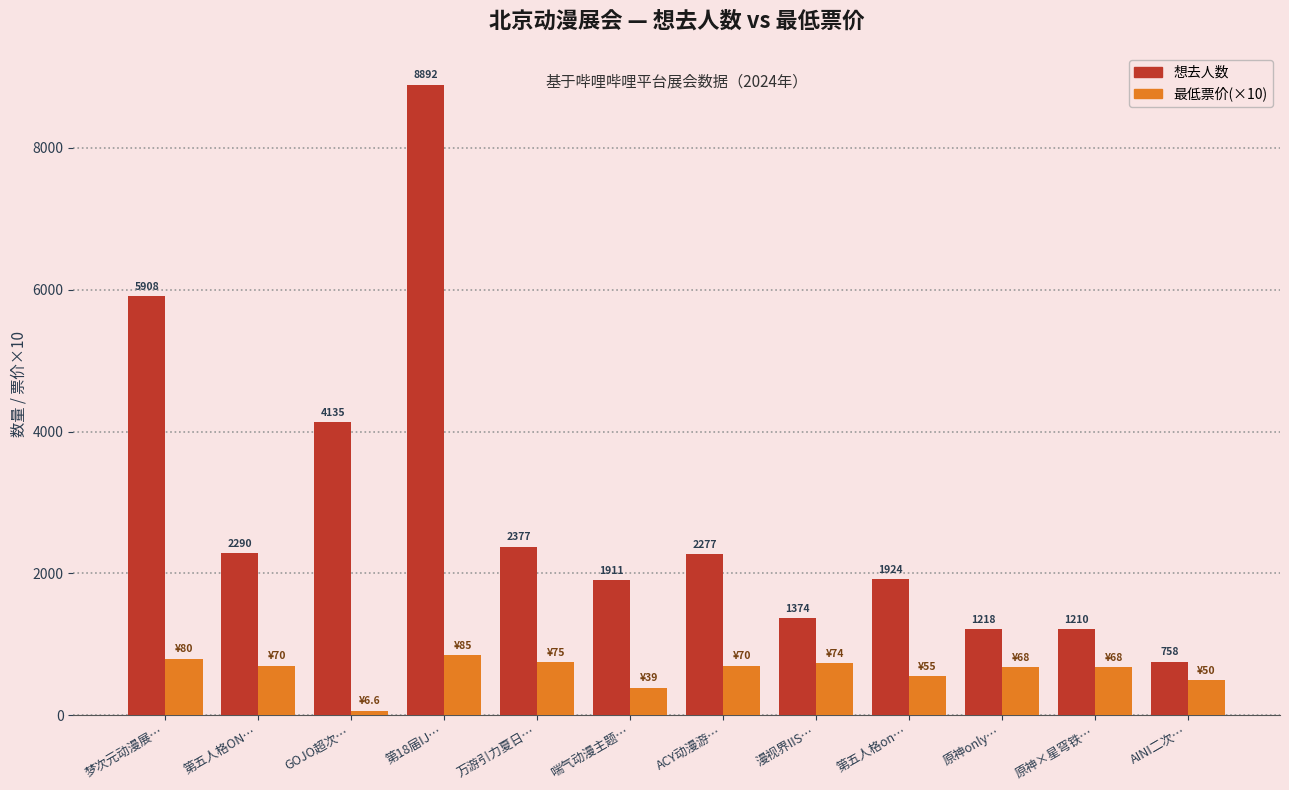

Which category has the highest value across all series?

第18届IJ…